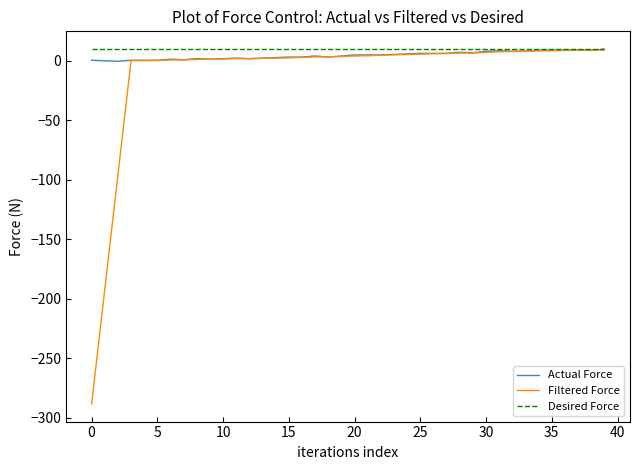

Which series has the widest spread of values?

Filtered Force